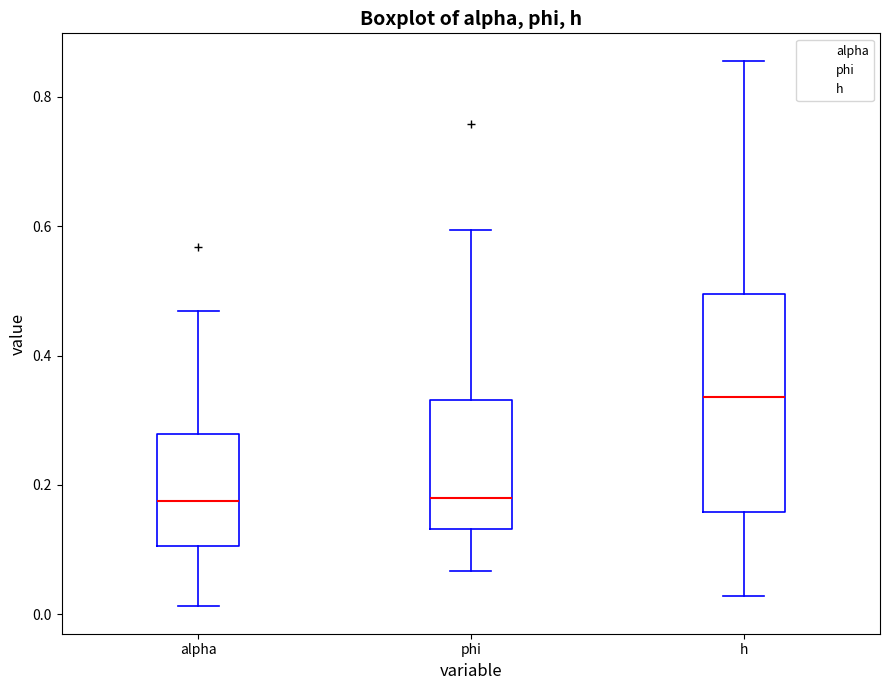

Where does the median line of the box for alpha sit on the y-axis? The values are not printed on the chart, so give them approximately, as read against the axis.

0.18